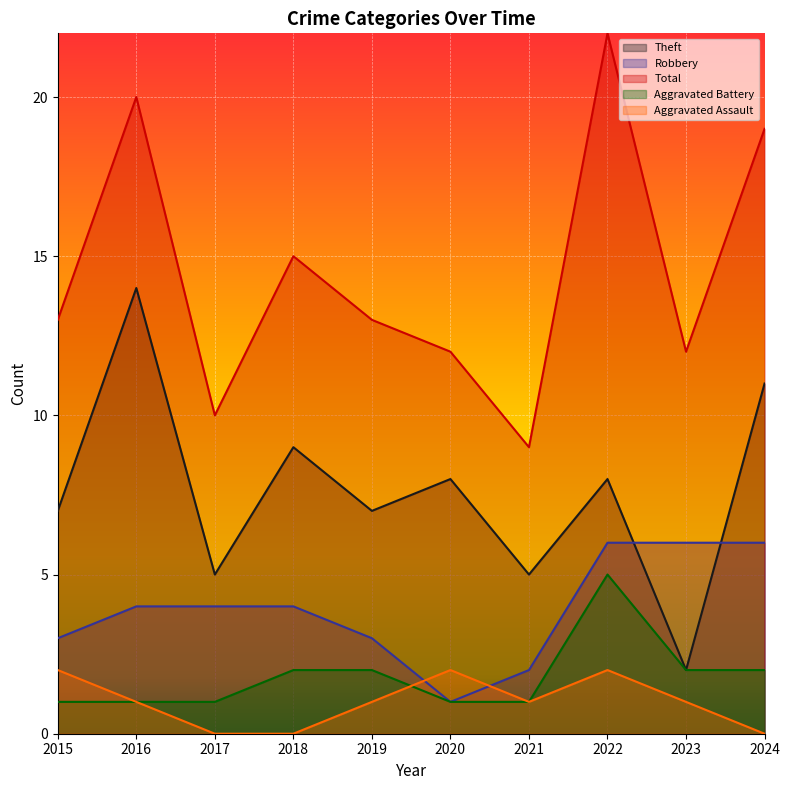

What is the sum of all Total values?

145